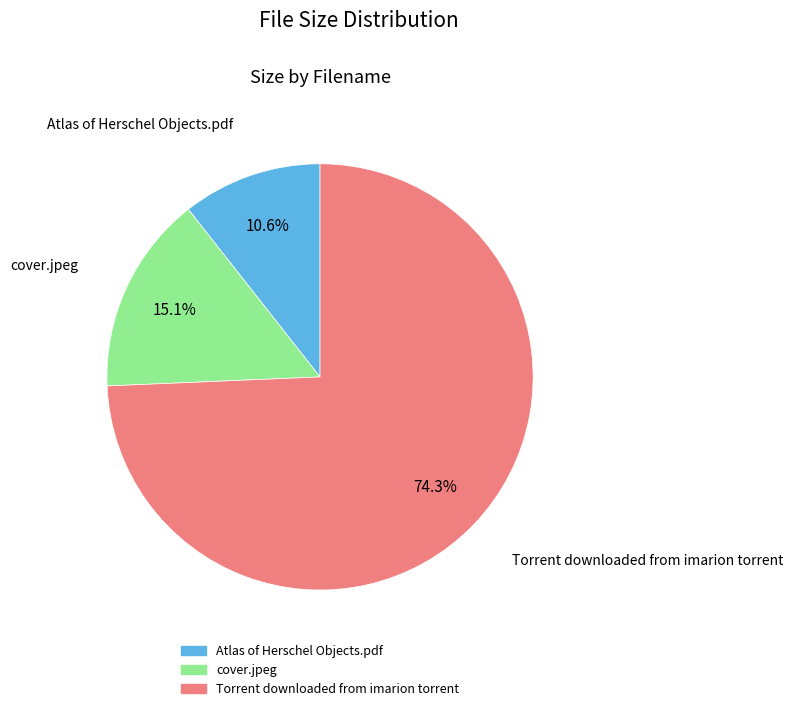

True or false: Atlas of Herschel Objects.pdf accounts for 3% of the total.

False